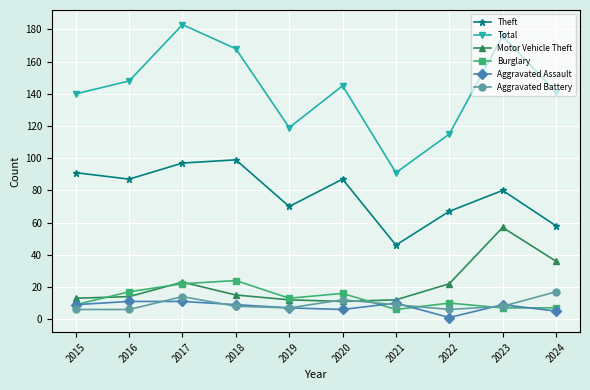

At how many categories does at least one series exceed 63?

10